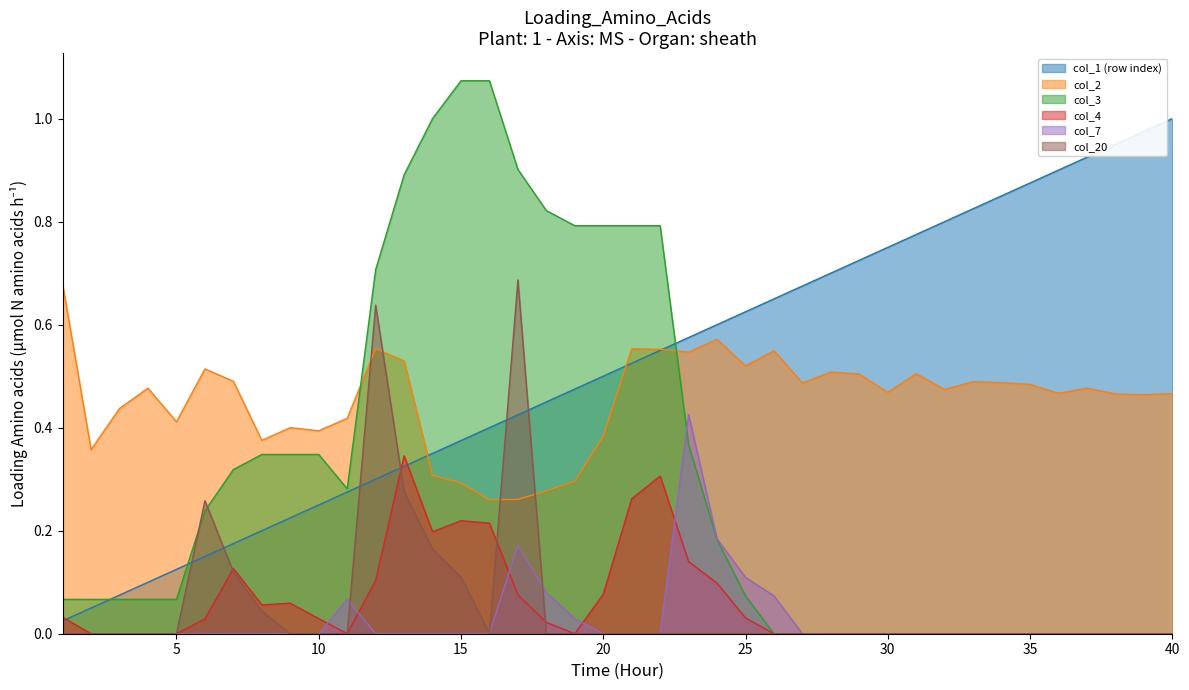

At which label does col_1 (row index) reach its peak?

40